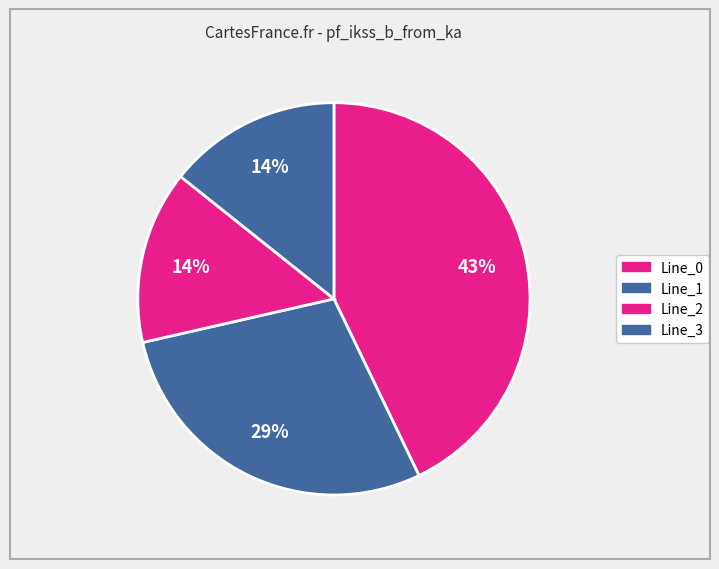

How many segments does this pie chart have?

4